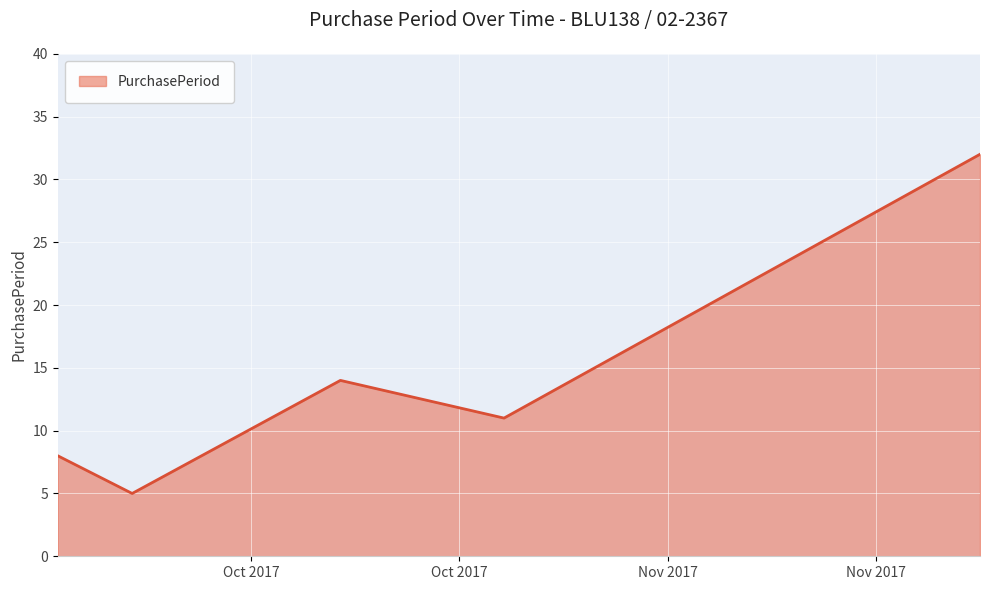

What is the difference between the maximum and second lowest values?

24